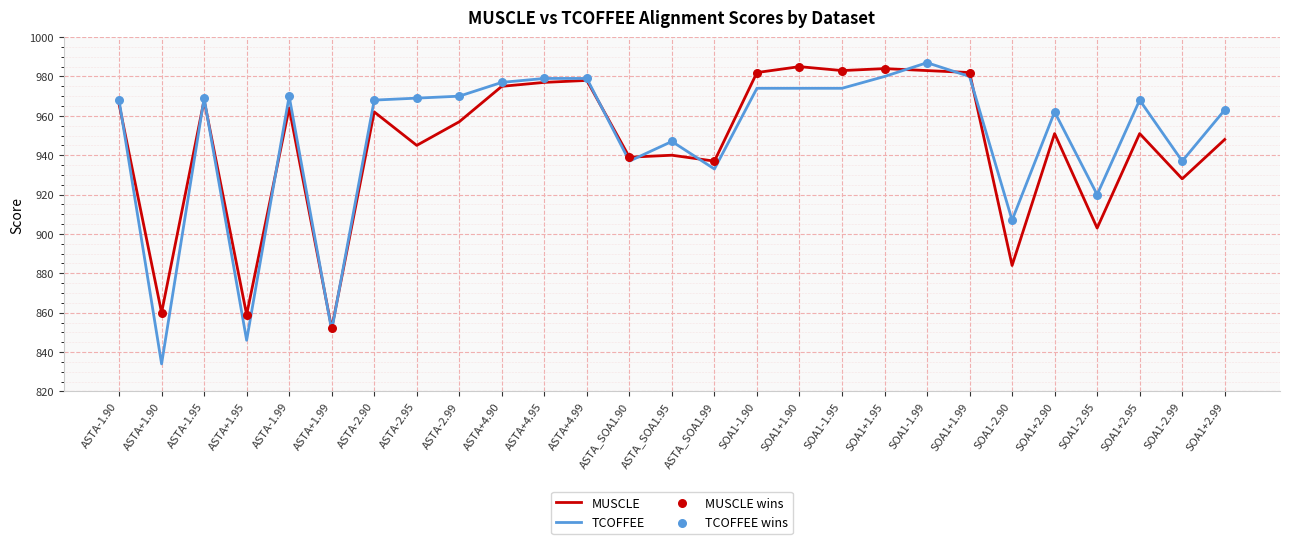

What is the difference between the highest and lowest values at SOA1+2.90?

11